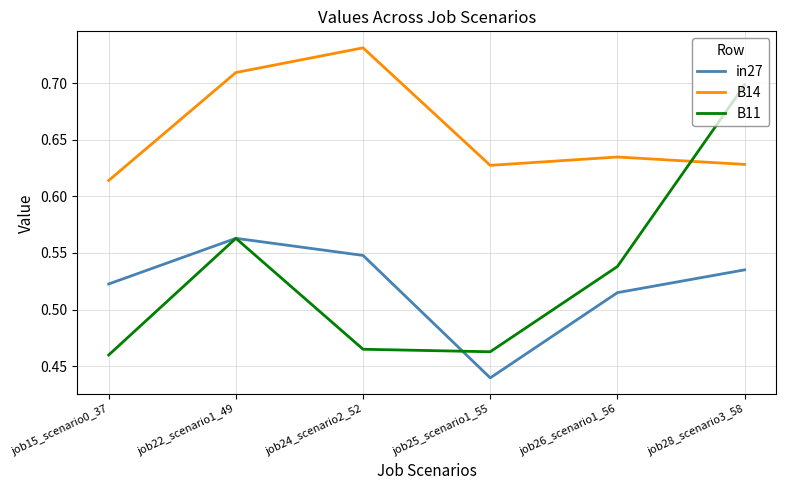

Which category has the highest value across all series?

job24_scenario2_52